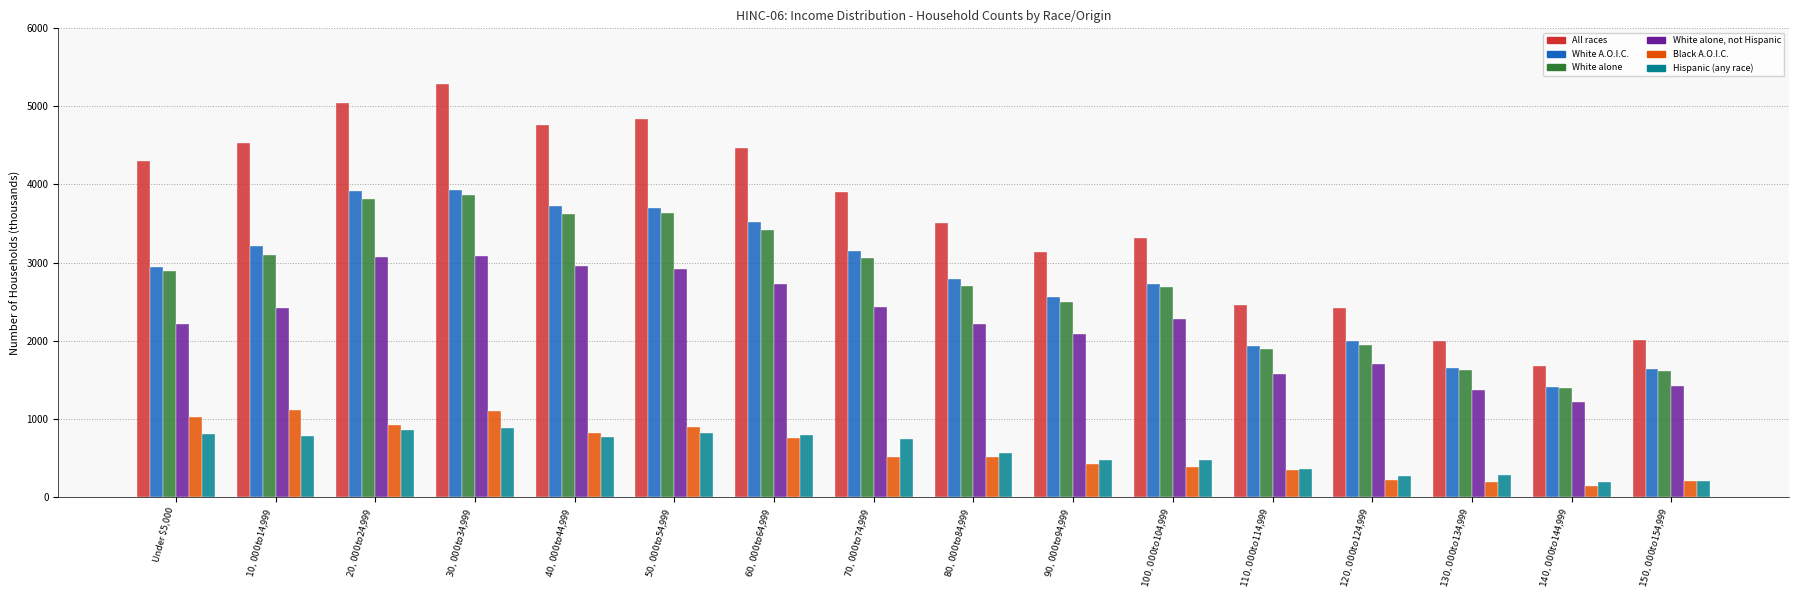

What is the difference between the White alone values at $80,000 to $84,999 and $100,000 to $104,999?

21